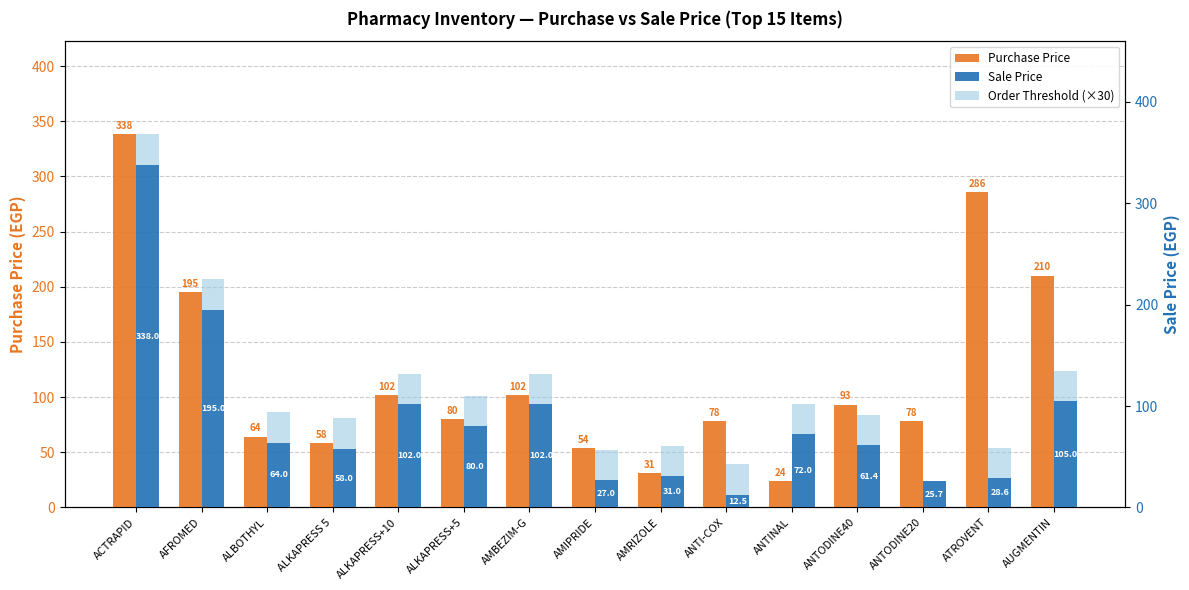

Which series has the largest total across all categories?

Purchase Price